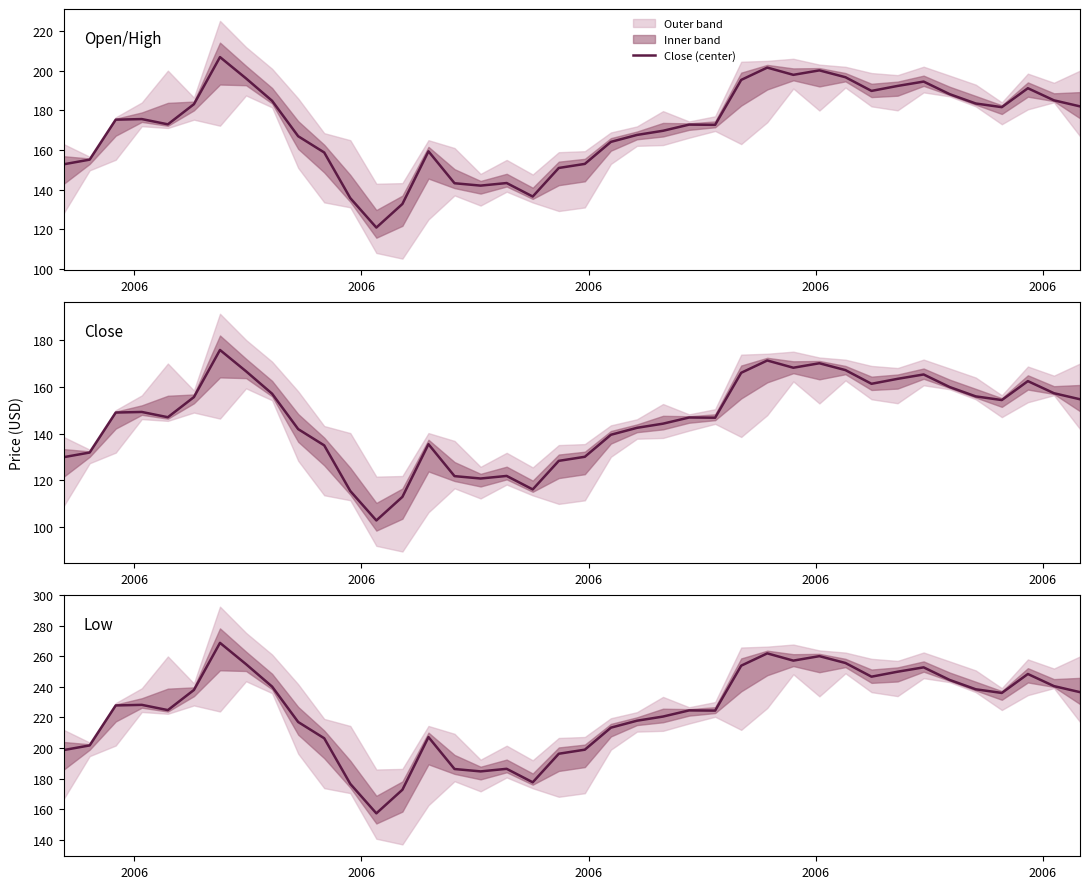

The value at 8 is 72.2. True or false?

False